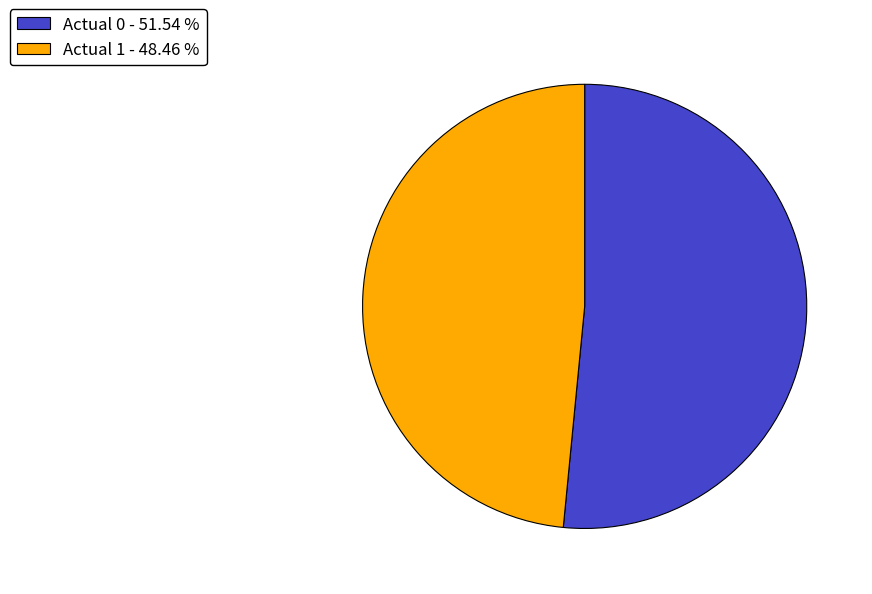

Is the sum of Actual 0 - 51.54 % and Actual 1 - 48.46 % greater than half?

Yes